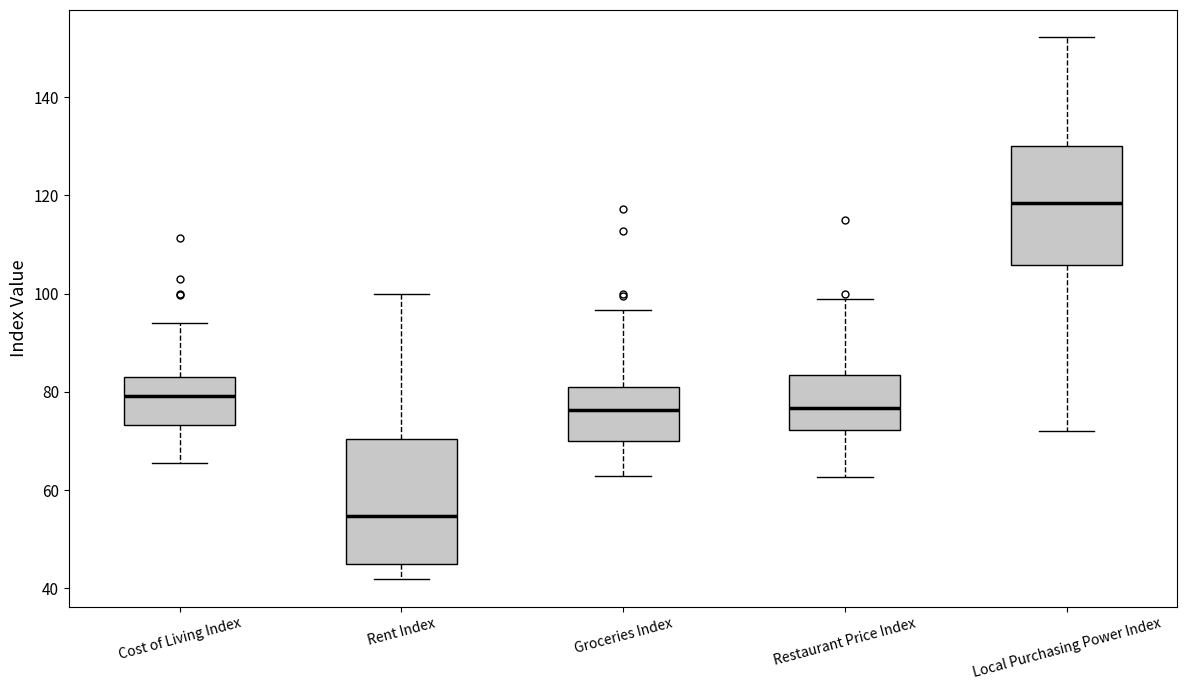

Reading left to right, transcribe this box plot: for each box, give where its median line is, the range the box spans, and where its two whiskers end, as read against the y-axis. The values are not printed on the chart, so give them approximately, as read against the axis.

Cost of Living Index: median 80, box 74 to 84, whiskers 66 to 94
Rent Index: median 54, box 46 to 70, whiskers 42 to 100
Groceries Index: median 76, box 70 to 82, whiskers 62 to 96
Restaurant Price Index: median 76, box 72 to 84, whiskers 62 to 98
Local Purchasing Power Index: median 118, box 106 to 130, whiskers 72 to 152